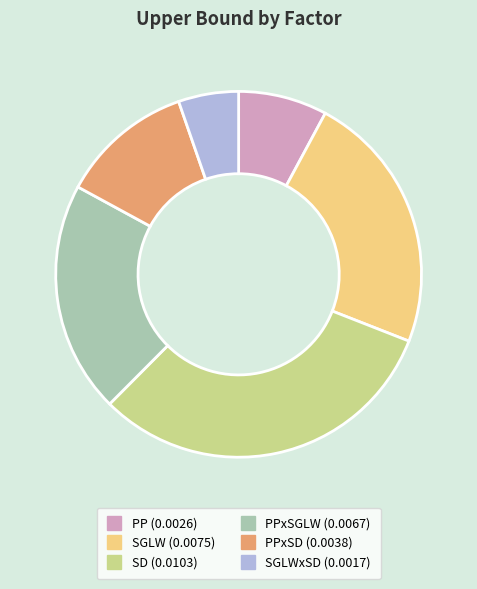

Does any single category account for the majority?

No